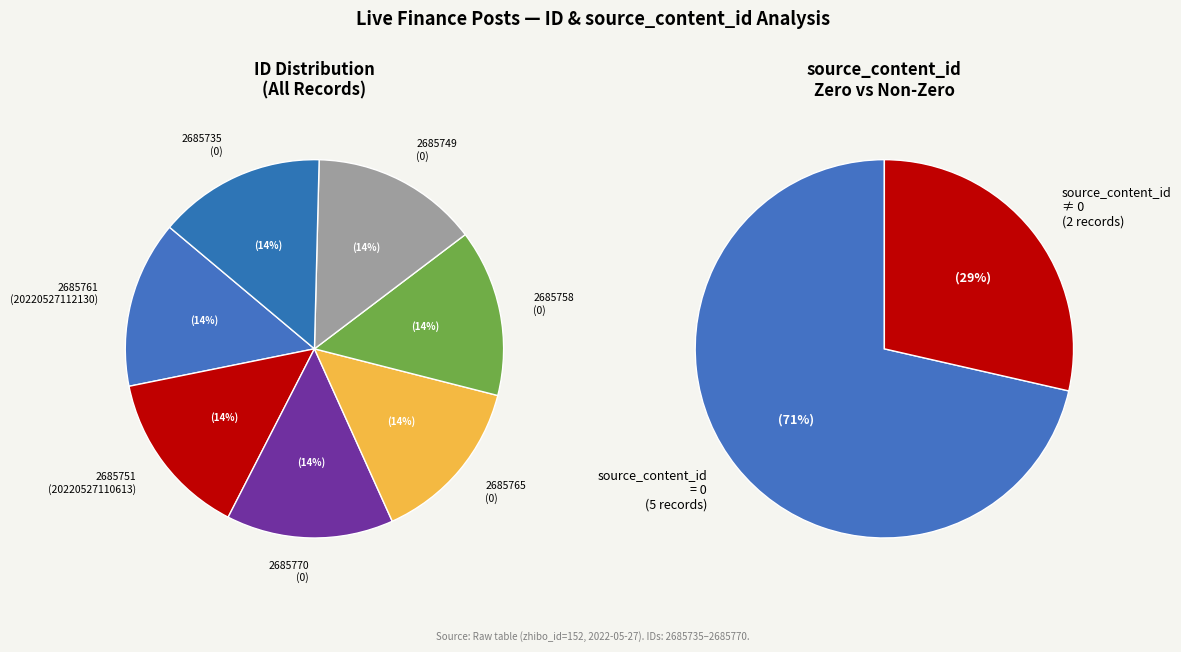

How many slices are in this pie chart?

7